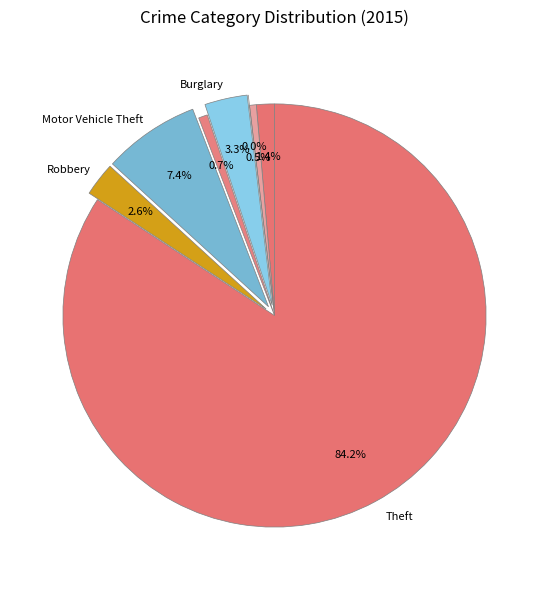

To the nearest percent, what is the average slice percentage?

12%